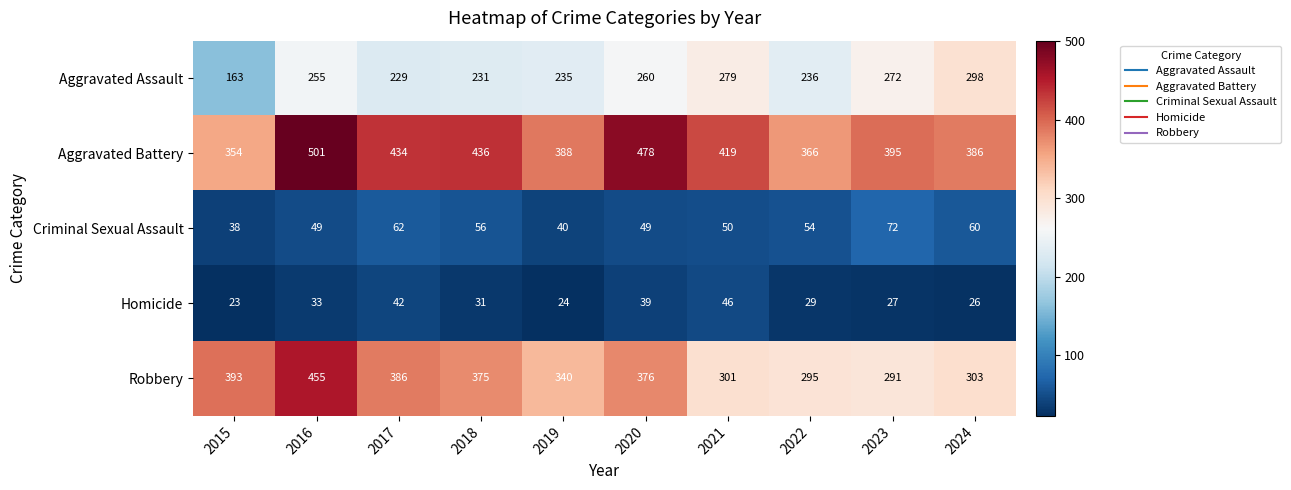

What is the difference between the maximum and minimum values in the Aggravated Assault series?

135